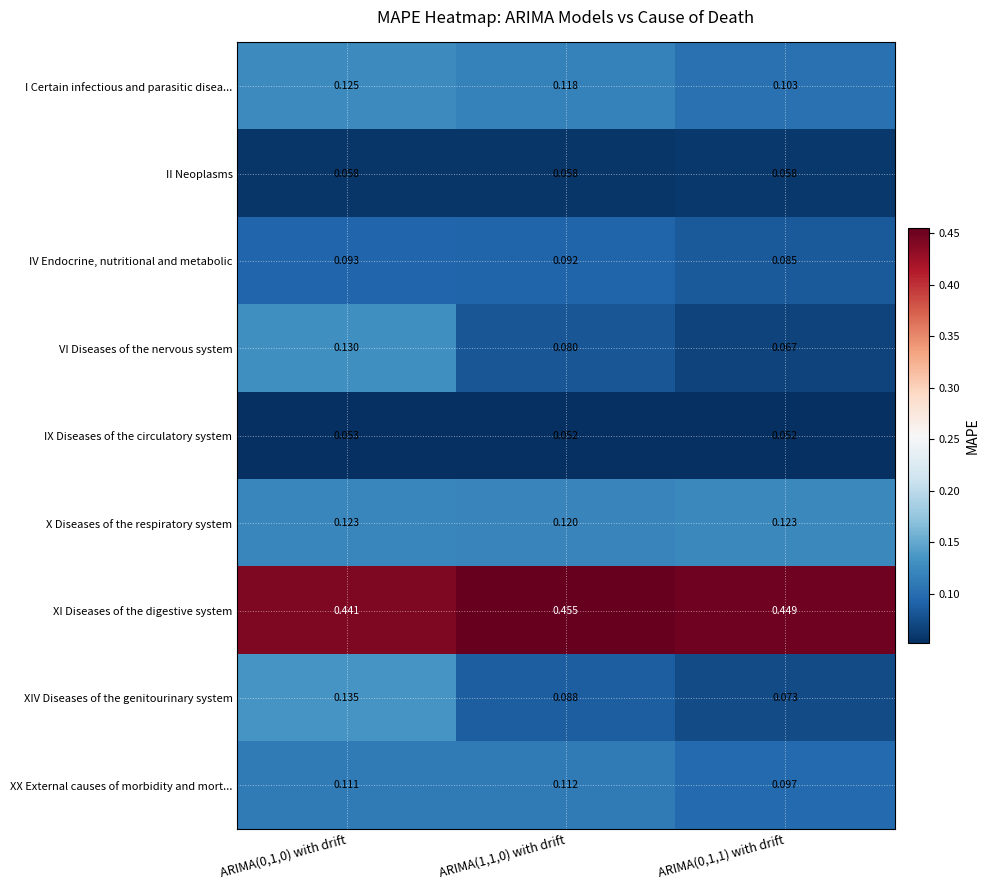

Which series has the largest range (max minus min)?

VI Diseases of the nervous system